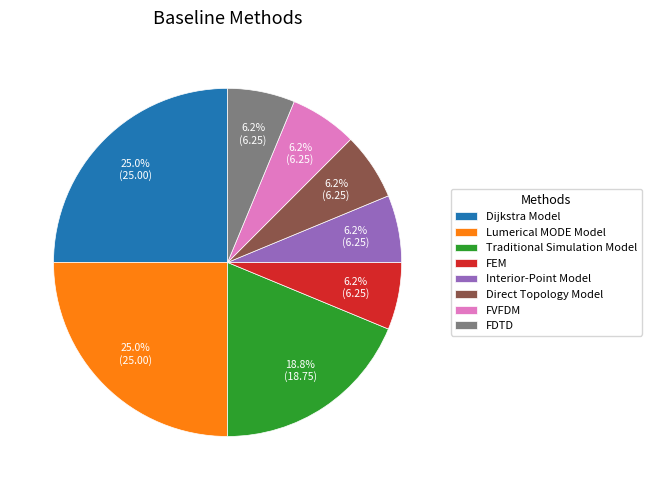

Does Traditional Simulation Model account for over 50% of the chart?

No